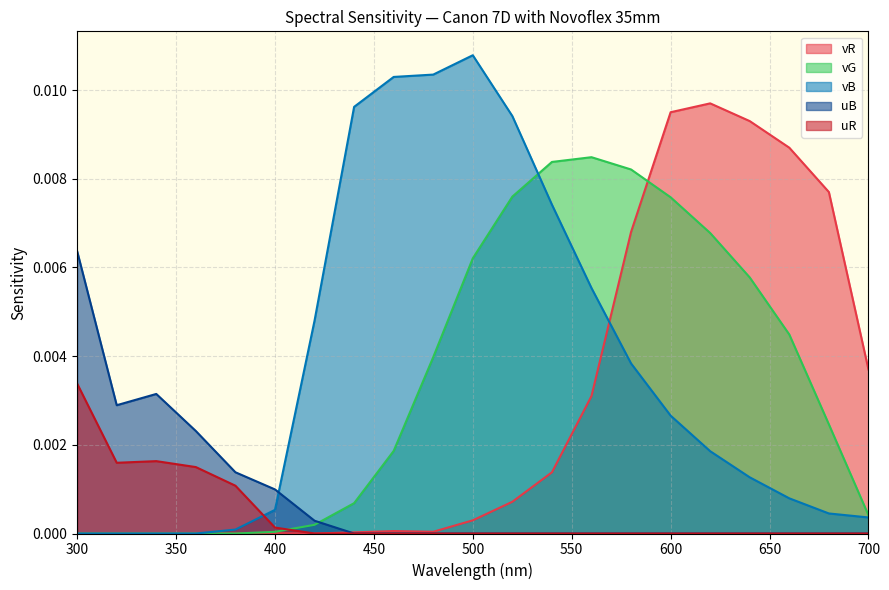

At 316, list the series in order from largest to smallest.

uB, uR, vR, vG, vB